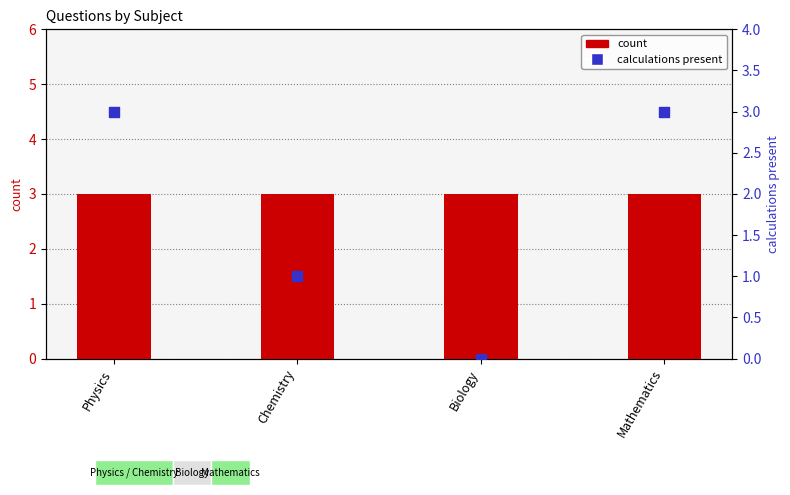

What is the total value across all series at Physics?

6